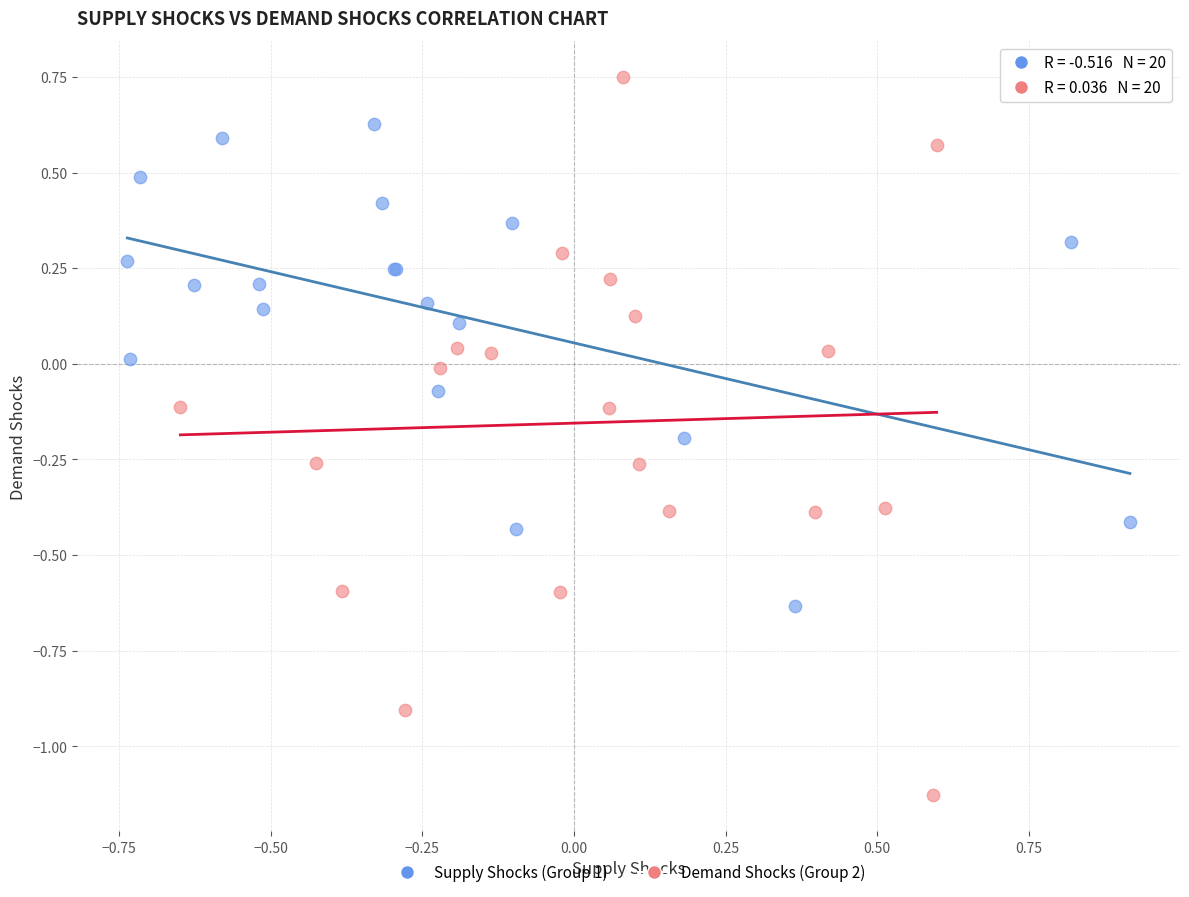

Which series reaches the maximum Y coordinate?

Demand Shocks (Group 2)